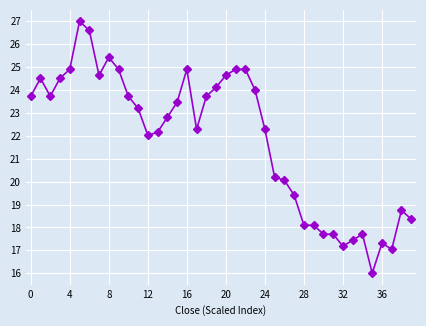

What is the smallest value displayed?

16.0